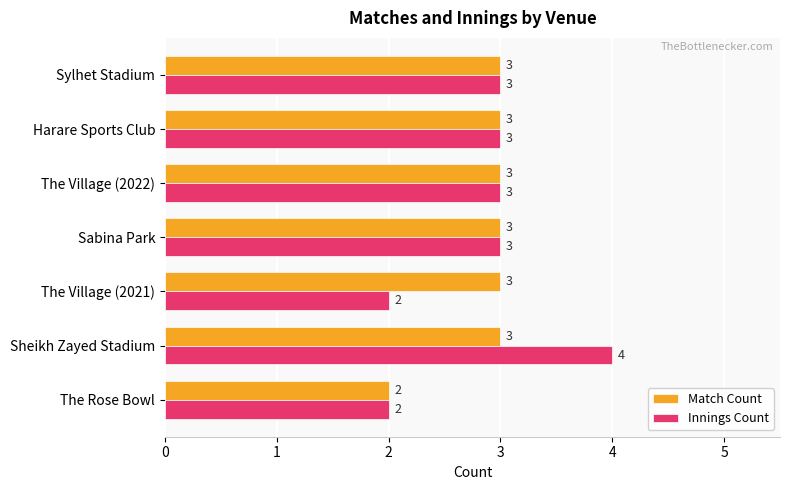

What is the sum of the Innings Count values at The Village (2021) and Sabina Park?

5